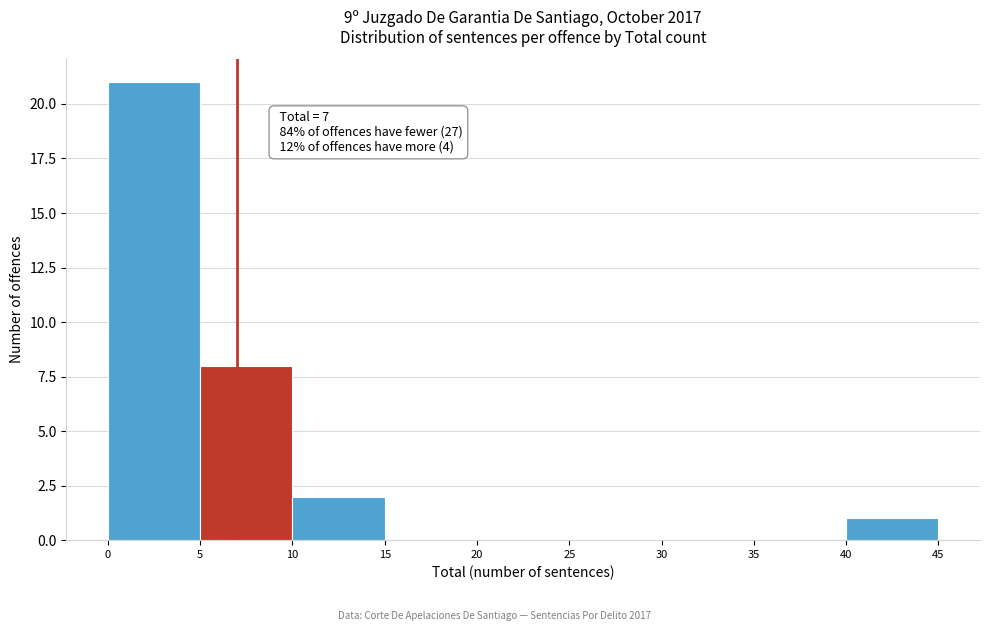

Over which range of the x-axis is the bar tallest?

0 to 5